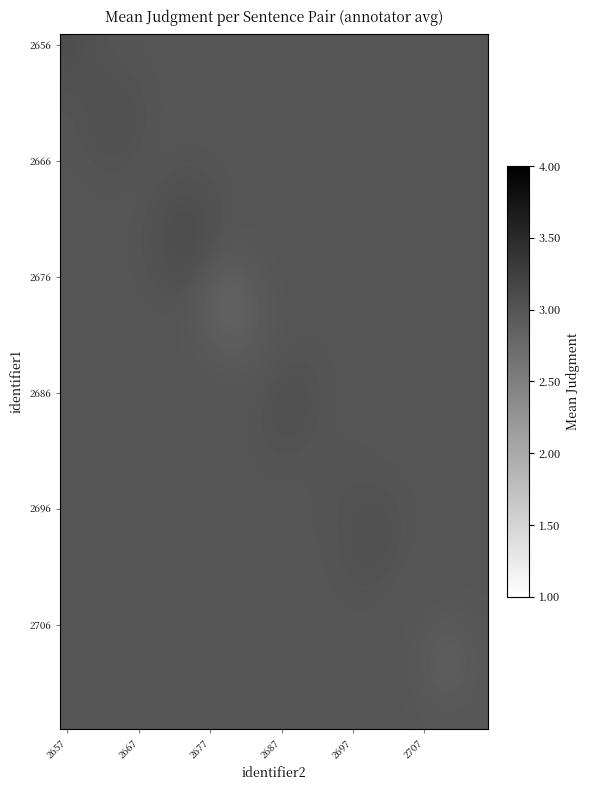

What is the greatest value displayed?

3.1